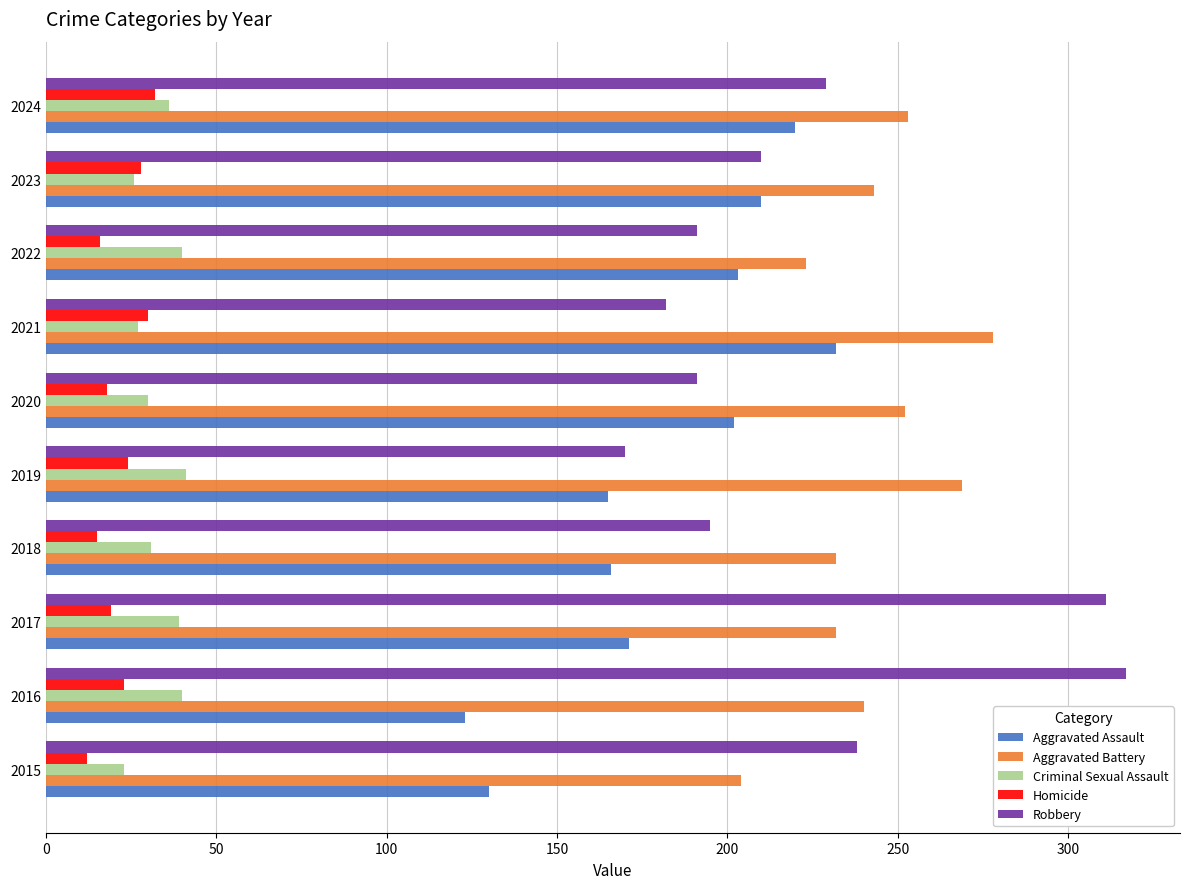

Between 2018 and 2021, which series saw the biggest shift?

Aggravated Assault